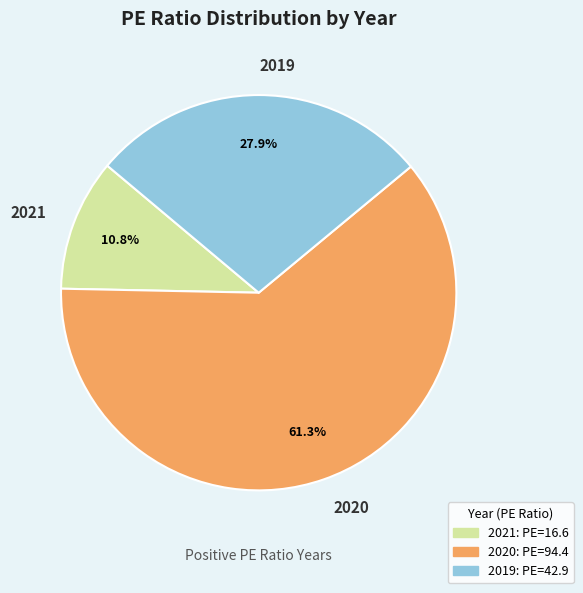

How much of the chart is everything except 2021?

89.2%